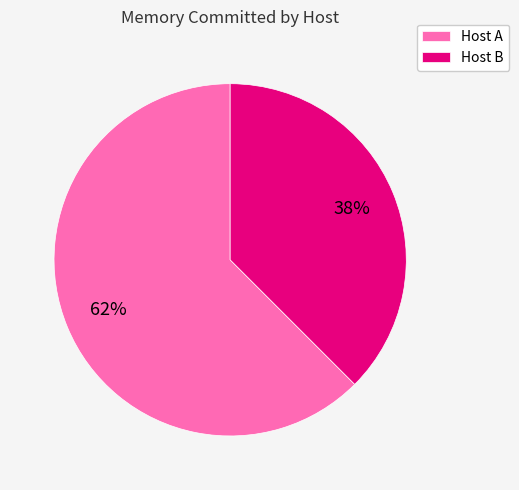

What percentage is the Host B slice, to the nearest percent?

38%